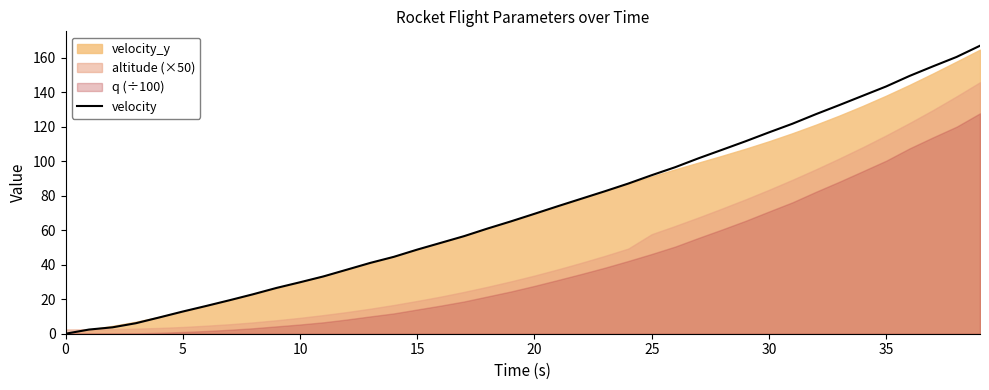

What is the label of the 25th point from the left?

24